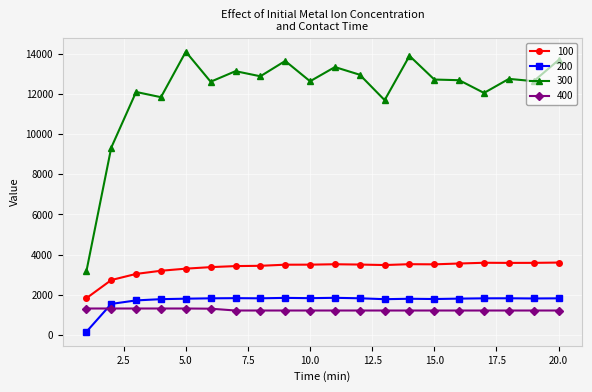

Which series has the largest range (max minus min)?

300